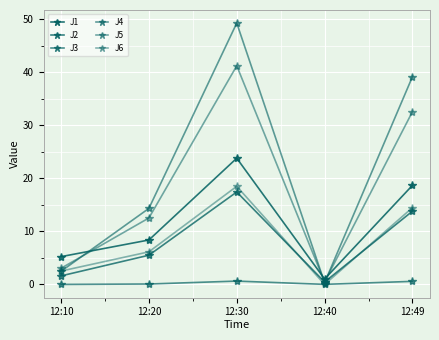

Between 12:10 and 12:30, which is larger?

12:30